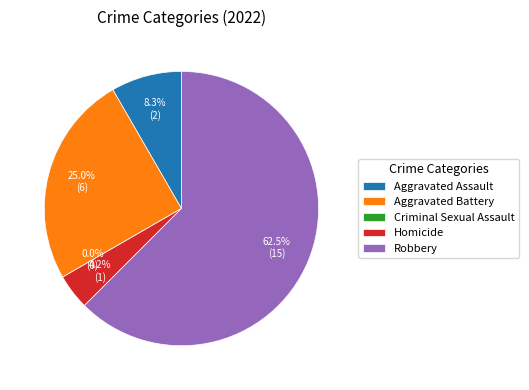

How many segments does this pie chart have?

5